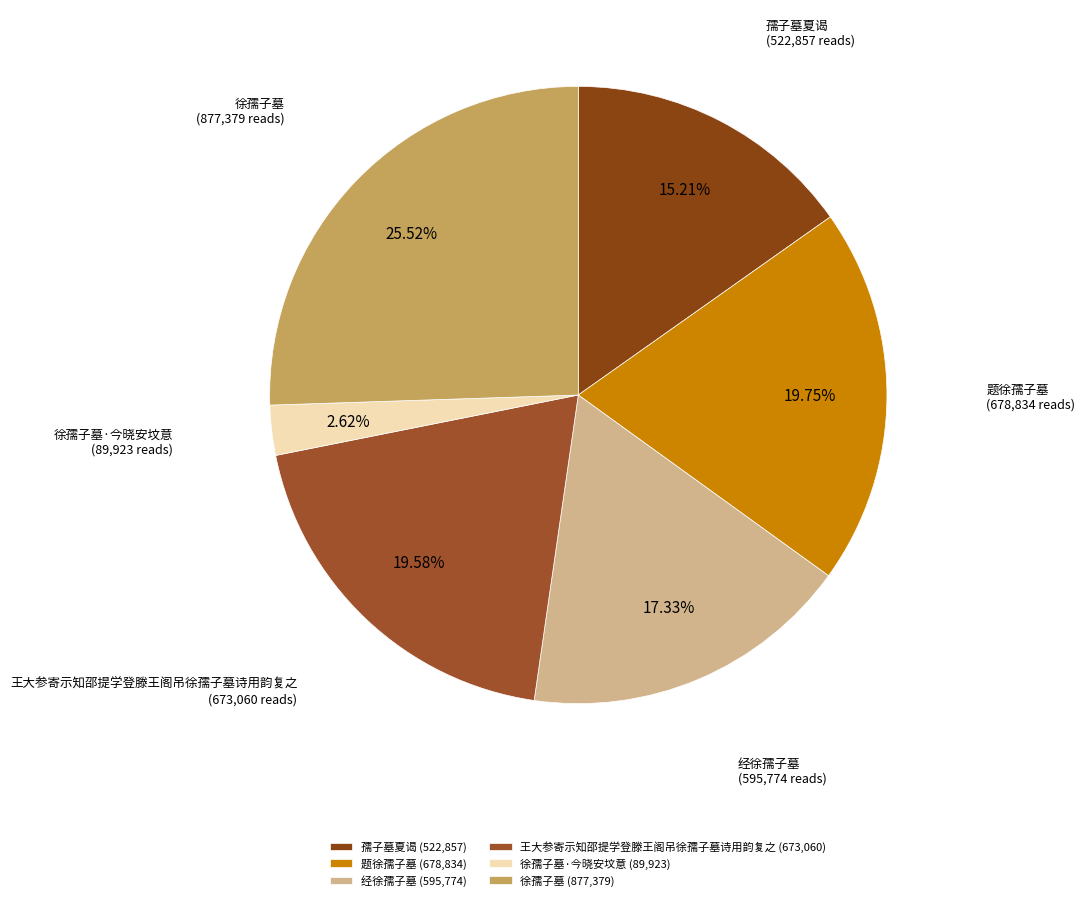

Which category has the biggest portion of the pie?

徐孺子墓 (877,379)